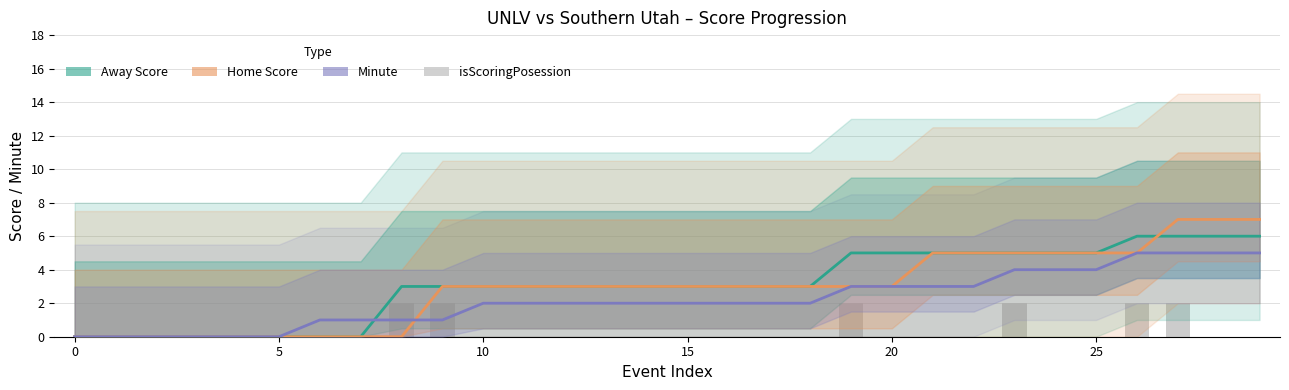

Are the bars horizontal?

No